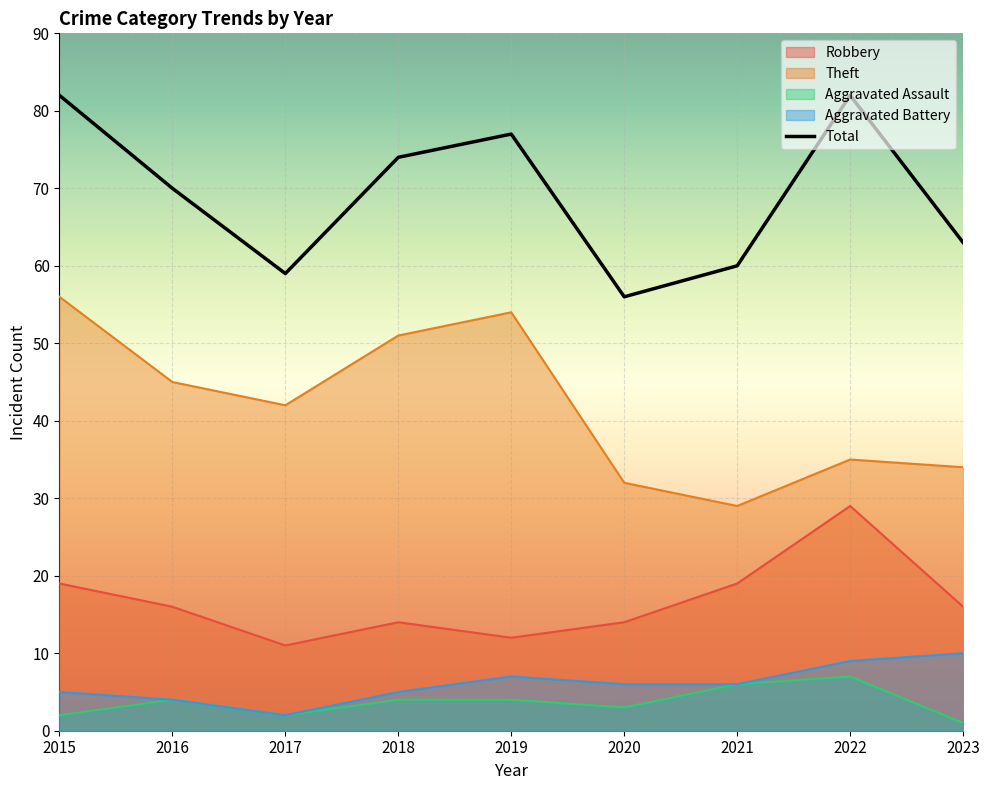

What is the greatest value displayed?

82